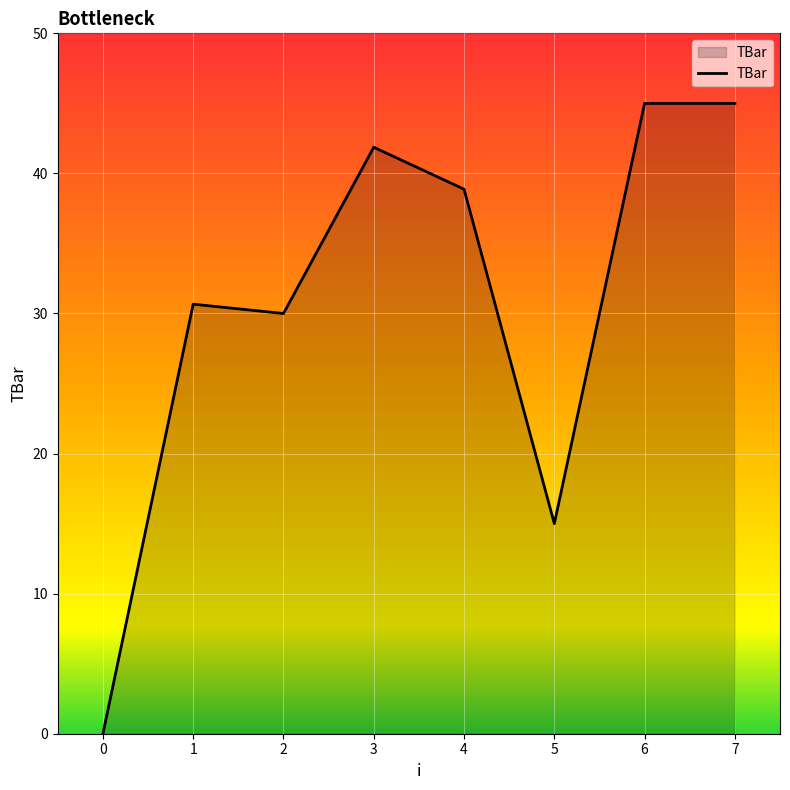

At which label is the value closest to 22?

5